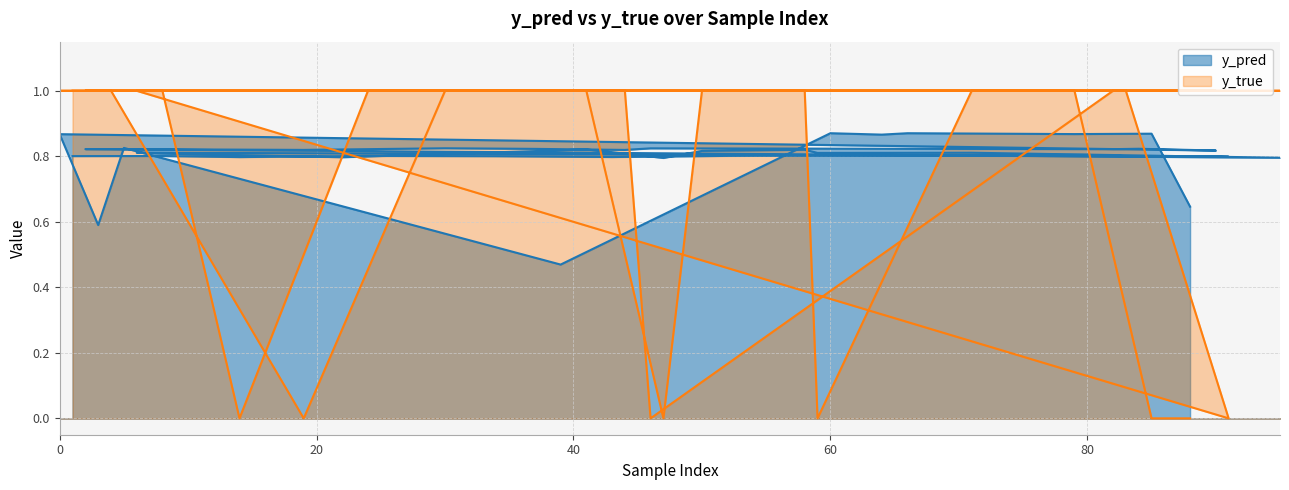

True or false: y_true and y_pred cross at least once.

True